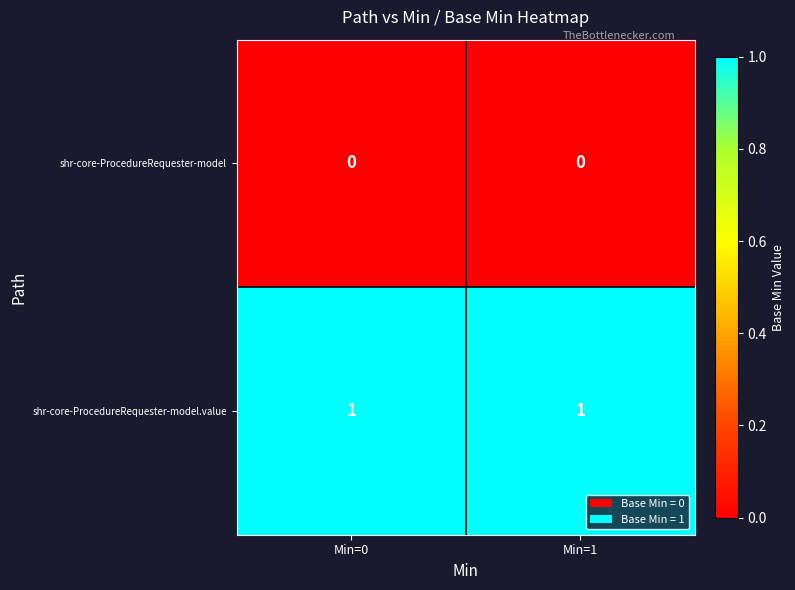

Which series has the largest total across all categories?

shr-core-ProcedureRequester-model.value